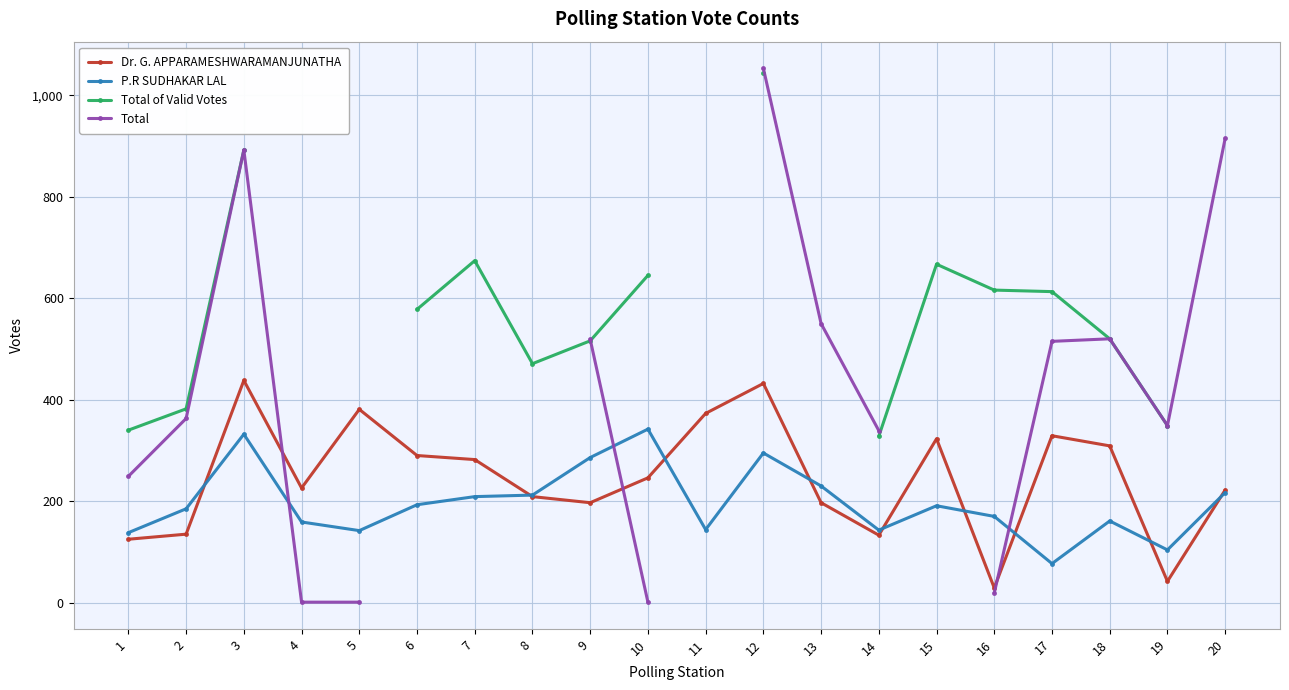

What is the difference between the highest and lowest values at 20?

698.0